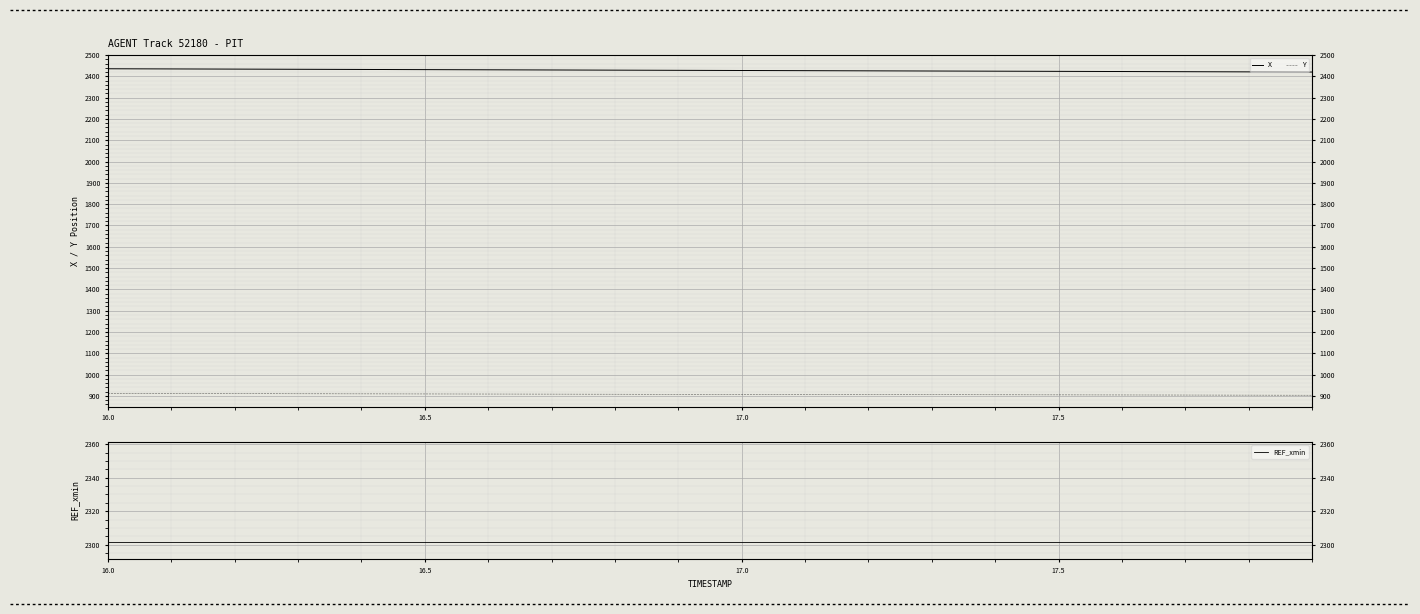

What is the difference between the maximum and second lowest values in the X series?

14.6